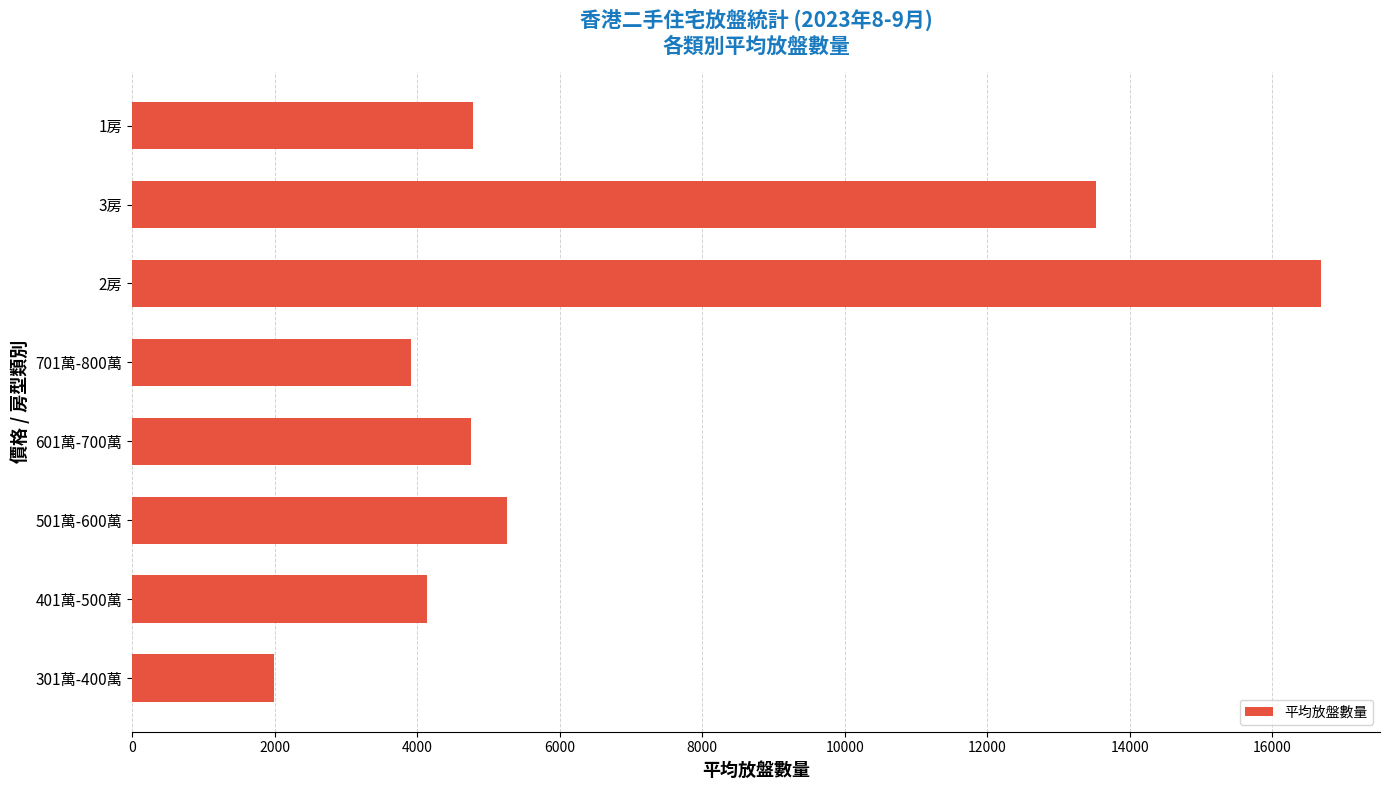

Approximately how many times larger is the value at 601萬-700萬 compared to 1房?

1.0